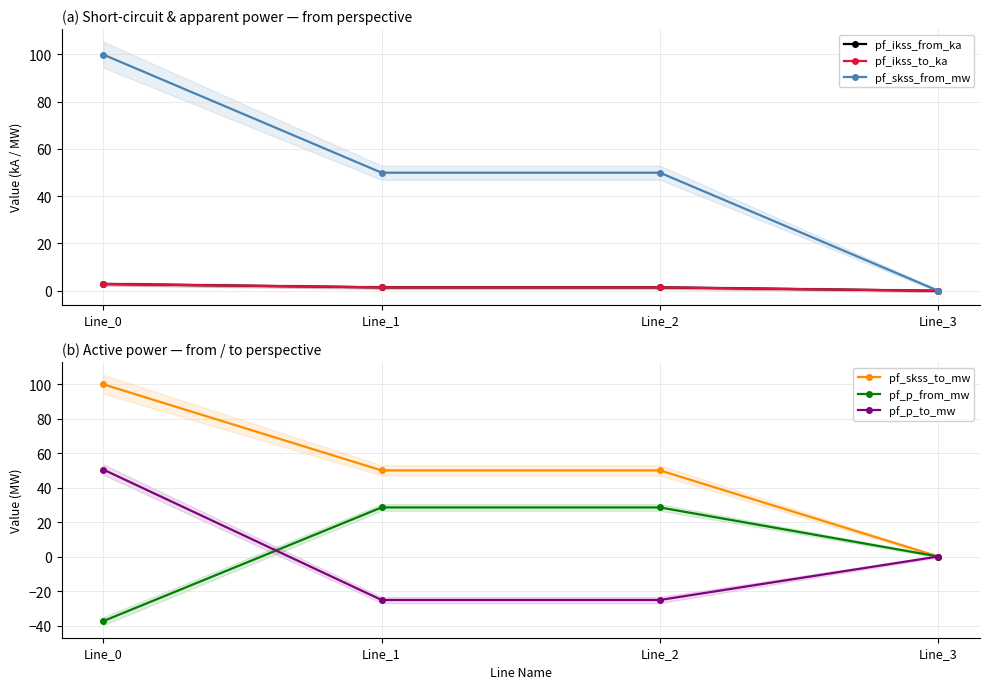

Reading right to left, list all the values displayed in this chart.

pf_ikss_from_ka: Line_3=0.0	Line_2=1.4	Line_1=1.4	Line_0=2.9
pf_ikss_to_ka: Line_3=0.0	Line_2=1.4	Line_1=1.4	Line_0=2.9
pf_skss_from_mw: Line_3=0.0	Line_2=49.9	Line_1=49.9	Line_0=99.8
pf_skss_to_mw: Line_3=0.0	Line_2=49.9	Line_1=49.9	Line_0=99.8
pf_p_from_mw: Line_3=0.0	Line_2=28.4	Line_1=28.4	Line_0=-37.5
pf_p_to_mw: Line_3=0.0	Line_2=-25.2	Line_1=-25.2	Line_0=50.4